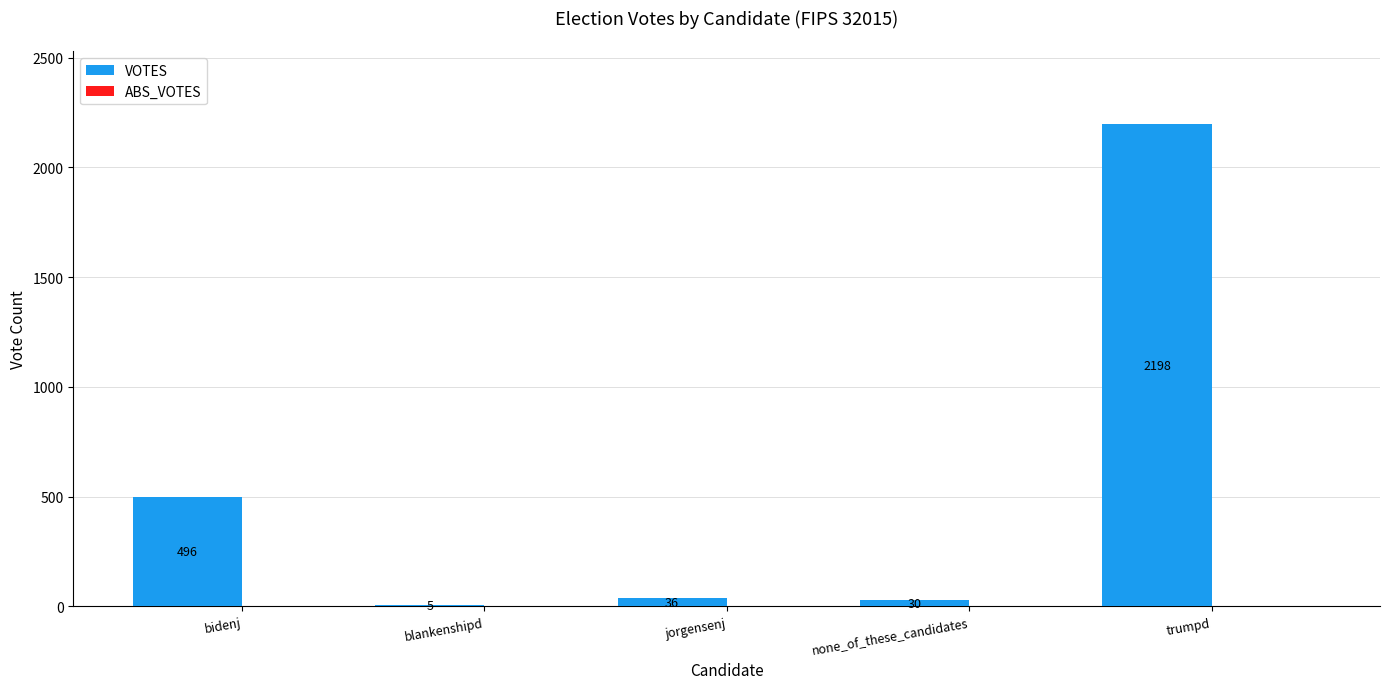

Between none_of_these_candidates and blankenshipd, which is larger?

none_of_these_candidates